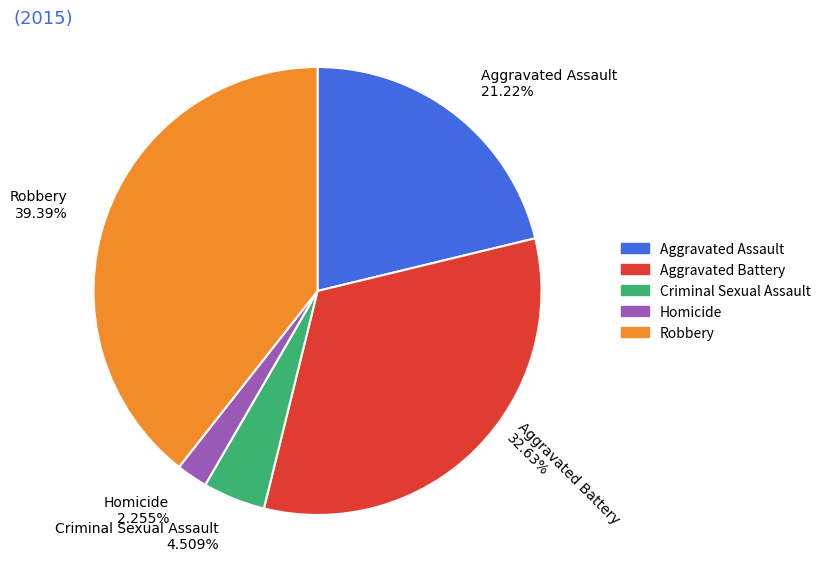

Is there a majority slice in this chart?

No